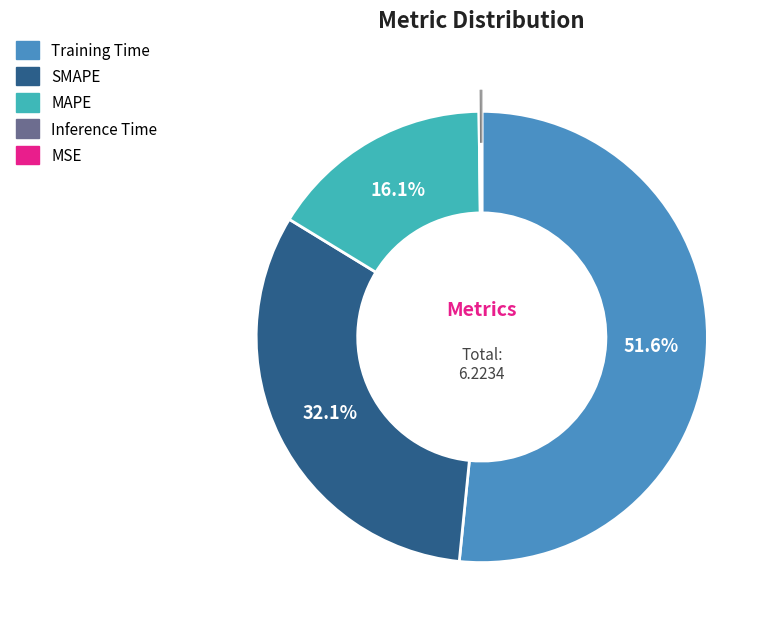

What is the largest slice in the pie chart?

Training Time